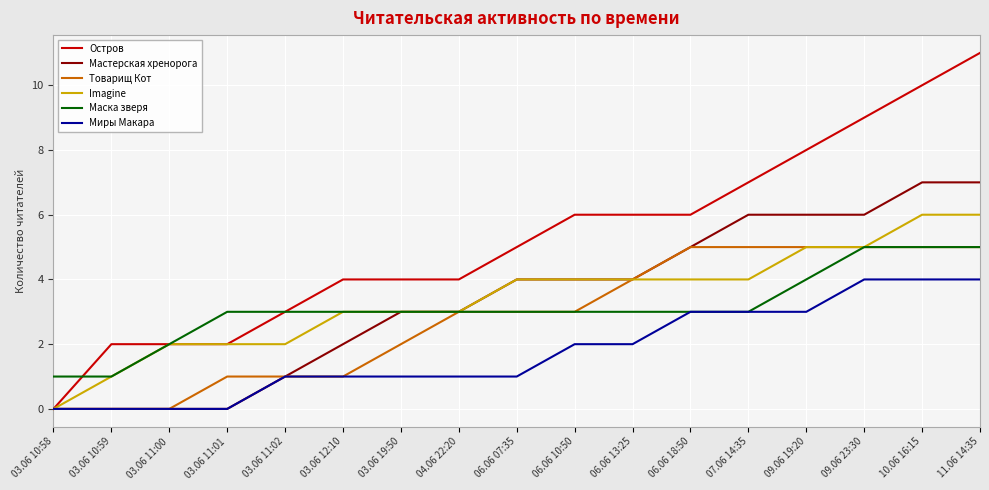

Which series has the largest range (max minus min)?

Остров